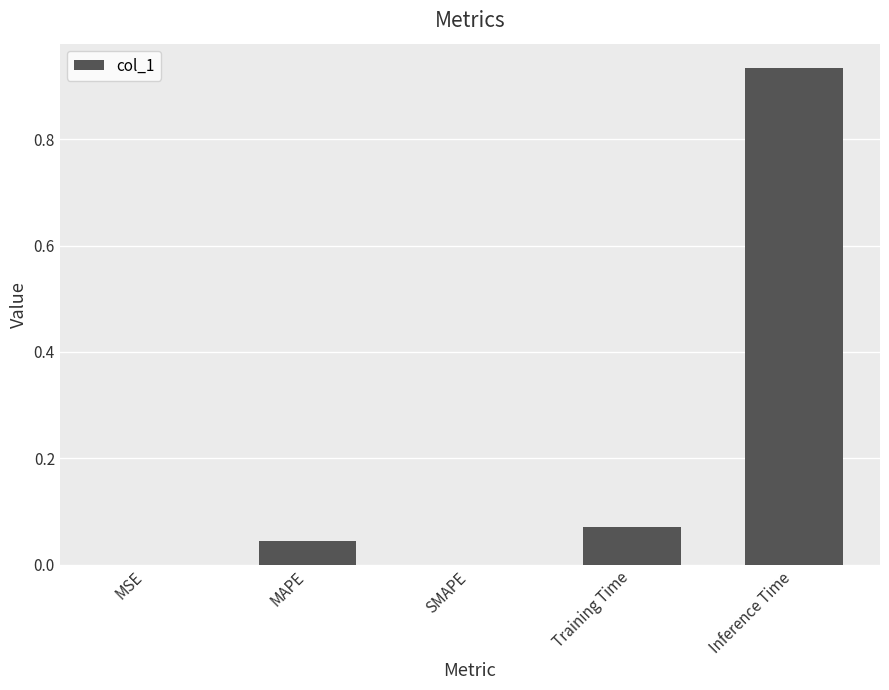

Are the bars horizontal?

No